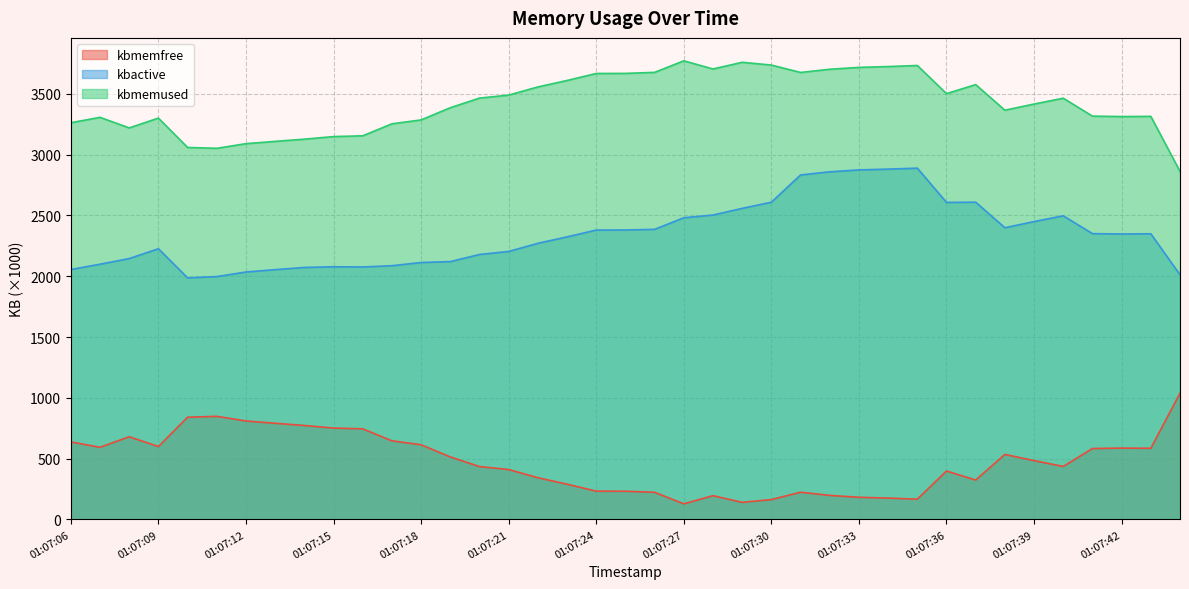

Reading left to right, list all the values displayed in this chart.

kbmemfree: 01:07:06=637.3	01:07:07=593.1	01:07:08=679.9	01:07:09=599.2	01:07:10=840.6	01:07:11=847.8	01:07:12=809.5	01:07:13=790.7	01:07:14=772.5	01:07:15=751.3	01:07:16=744.9	01:07:17=646.3	01:07:18=614.2	01:07:19=513.9	01:07:20=434.8	01:07:21=410.2	01:07:22=343.1	01:07:23=289.8	01:07:24=232.4	01:07:25=231.8	01:07:26=223.2	01:07:27=128.3	01:07:28=195.3	01:07:29=140.5	01:07:30=163.2	01:07:31=223.9	01:07:32=197.7	01:07:33=182.3	01:07:34=175.5	01:07:35=166.7	01:07:36=398.0	01:07:37=323.9	01:07:38=534.5	01:07:39=483.7	01:07:40=435.8	01:07:41=583.0	01:07:42=586.6	01:07:43=585.0	01:07:44=1037.5
kbmemused: 01:07:06=3262.2	01:07:07=3306.4	01:07:08=3219.6	01:07:09=3300.3	01:07:10=3058.9	01:07:11=3051.8	01:07:12=3090.1	01:07:13=3108.8	01:07:14=3127.0	01:07:15=3148.2	01:07:16=3154.6	01:07:17=3253.2	01:07:18=3285.3	01:07:19=3385.6	01:07:20=3464.7	01:07:21=3489.4	01:07:22=3556.4	01:07:23=3609.7	01:07:24=3667.2	01:07:25=3667.8	01:07:26=3676.4	01:07:27=3771.2	01:07:28=3704.2	01:07:29=3759.1	01:07:30=3736.3	01:07:31=3675.6	01:07:32=3701.9	01:07:33=3717.3	01:07:34=3724.0	01:07:35=3732.8	01:07:36=3501.6	01:07:37=3575.7	01:07:38=3365.1	01:07:39=3415.8	01:07:40=3463.8	01:07:41=3316.5	01:07:42=3312.9	01:07:43=3314.5	01:07:44=2862.1
kbactive: 01:07:06=2055.0	01:07:07=2098.9	01:07:08=2145.3	01:07:09=2226.0	01:07:10=1986.3	01:07:11=1997.1	01:07:12=2034.7	01:07:13=2054.1	01:07:14=2072.1	01:07:15=2077.7	01:07:16=2076.2	01:07:17=2086.3	01:07:18=2112.7	01:07:19=2120.3	01:07:20=2178.7	01:07:21=2203.6	01:07:22=2270.5	01:07:23=2323.5	01:07:24=2379.4	01:07:25=2380.1	01:07:26=2385.4	01:07:27=2480.6	01:07:28=2503.1	01:07:29=2557.9	01:07:30=2608.7	01:07:31=2832.6	01:07:32=2858.6	01:07:33=2874.2	01:07:34=2880.6	01:07:35=2888.7	01:07:36=2606.9	01:07:37=2608.8	01:07:38=2398.6	01:07:39=2449.2	01:07:40=2496.8	01:07:41=2350.3	01:07:42=2347.2	01:07:43=2349.0	01:07:44=2011.7